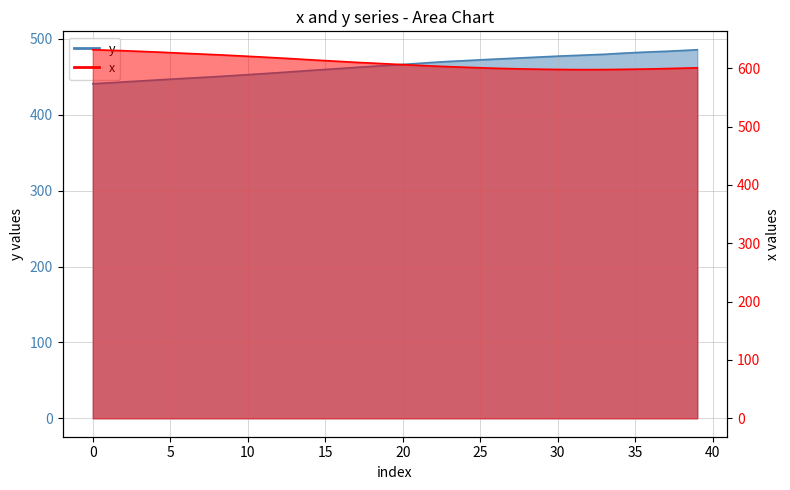

Rank the series by their average value, from highest to lowest.

x, y